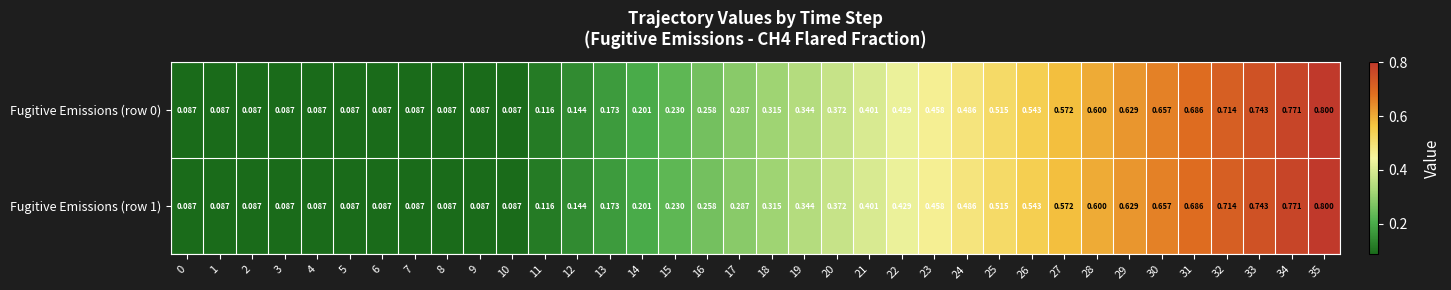

Is the value of Fugitive Emissions (row 0) at 29 greater than the value of Fugitive Emissions (row 1) at 27?

Yes